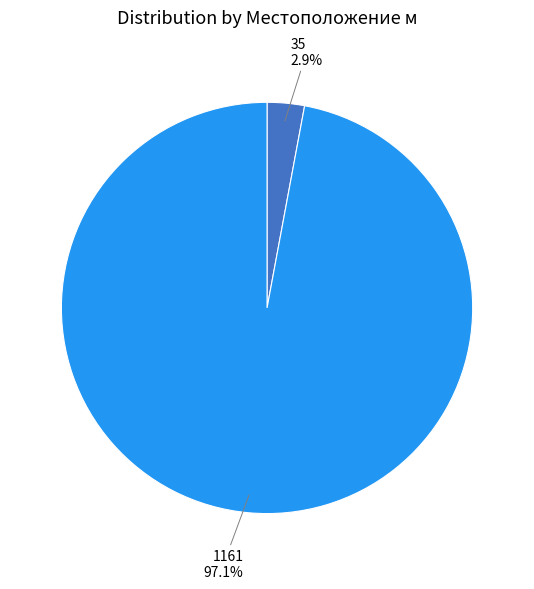

To the nearest percent, what is the average slice percentage?

50%